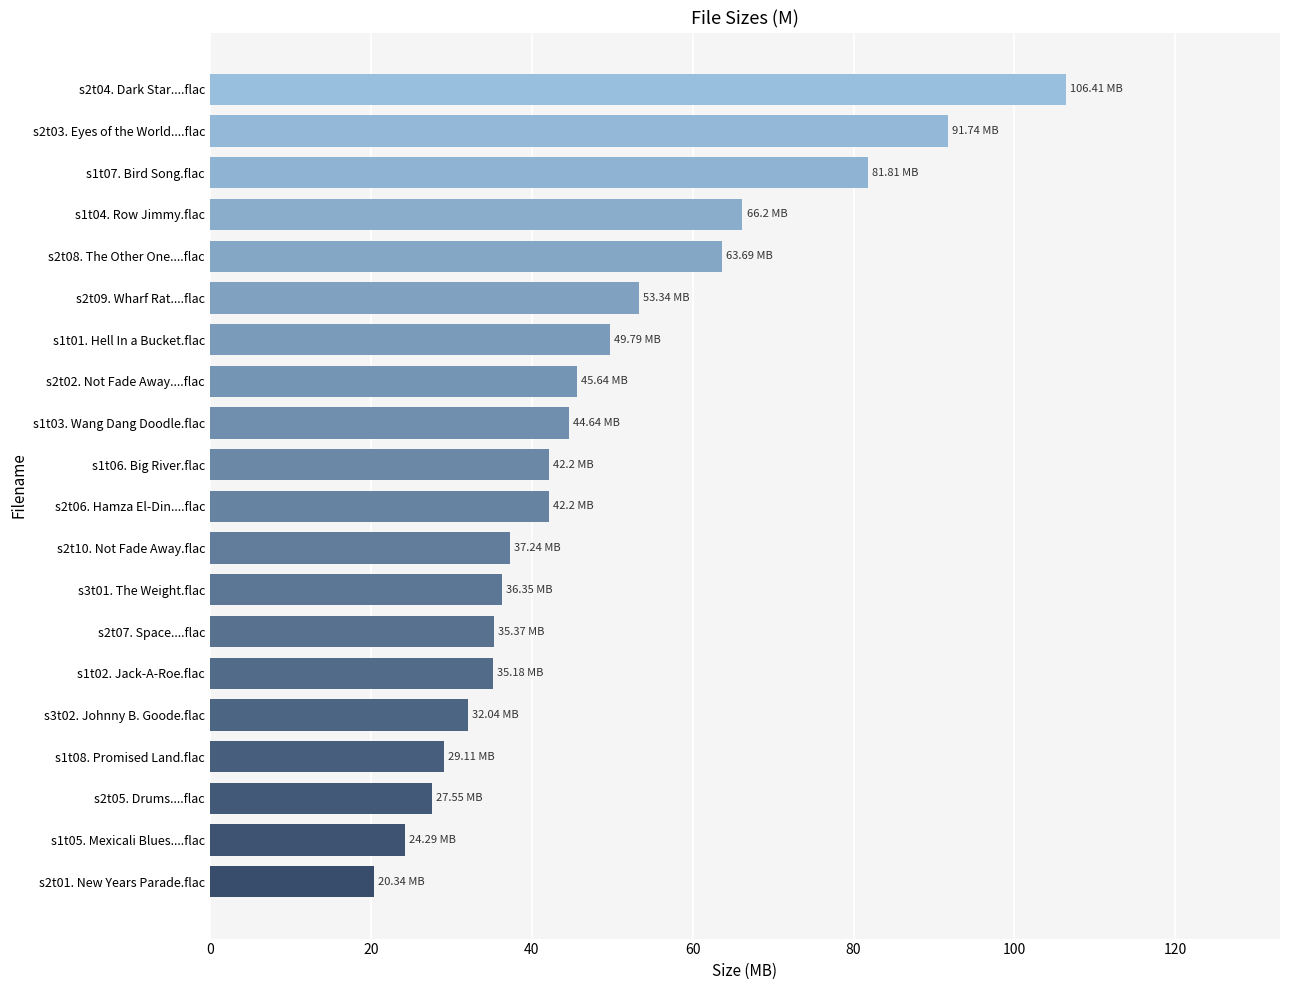

What is the average value?

48.3